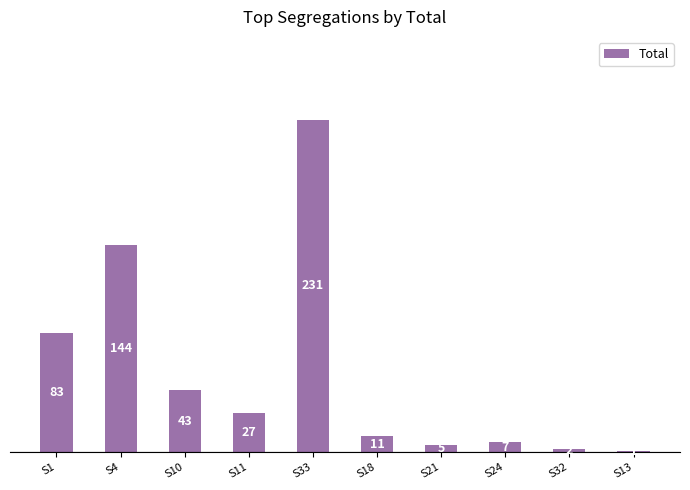

Which has a higher value, S11 or S32?

S11